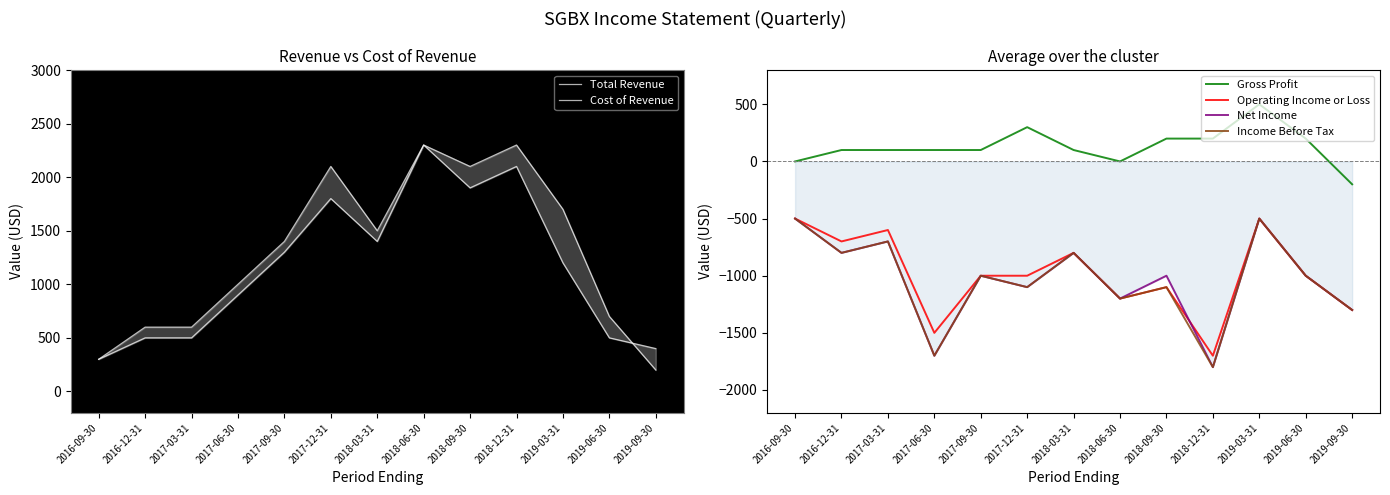

What is the label of the 5th point from the left?

2017-09-30